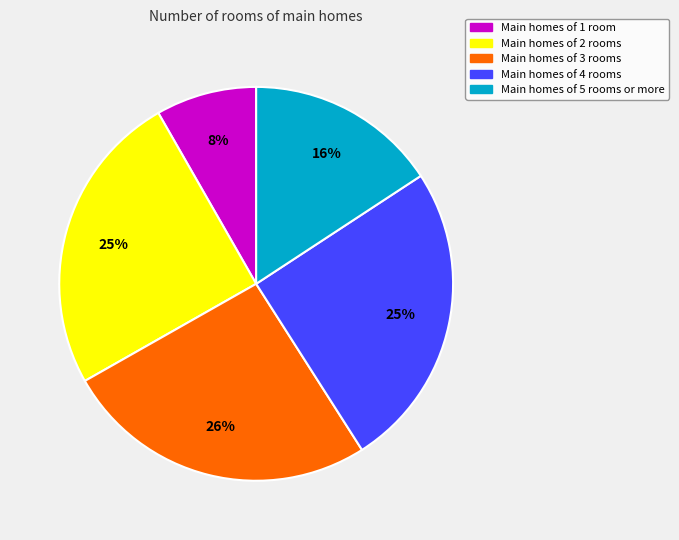

How many slices are in this pie chart?

5